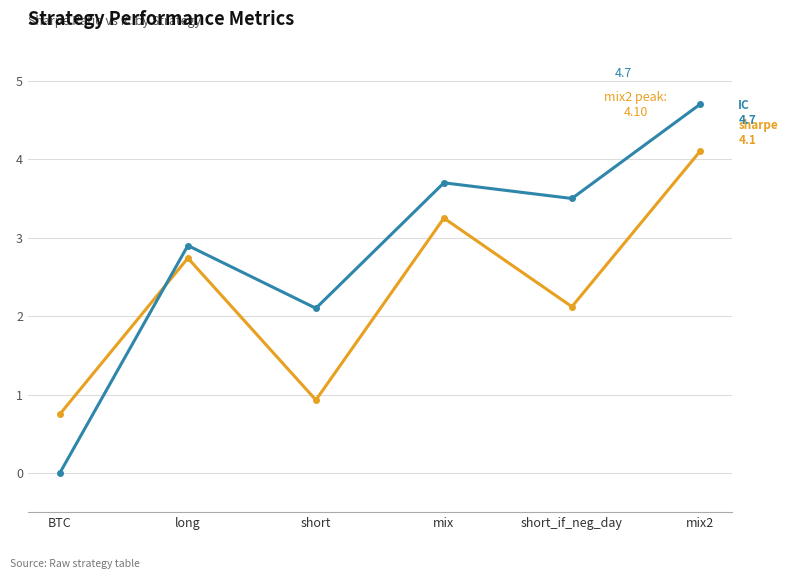

What is the label of the 5th point from the right?

long